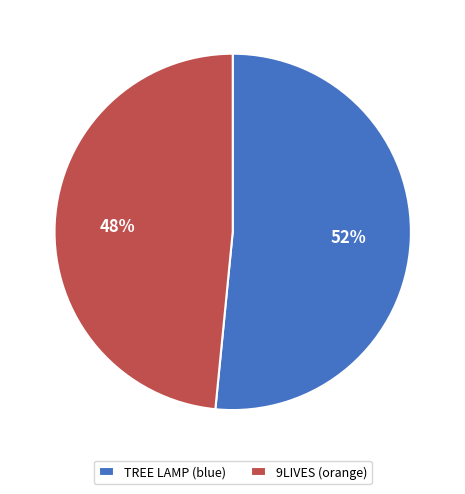

How many slices are in this pie chart?

2